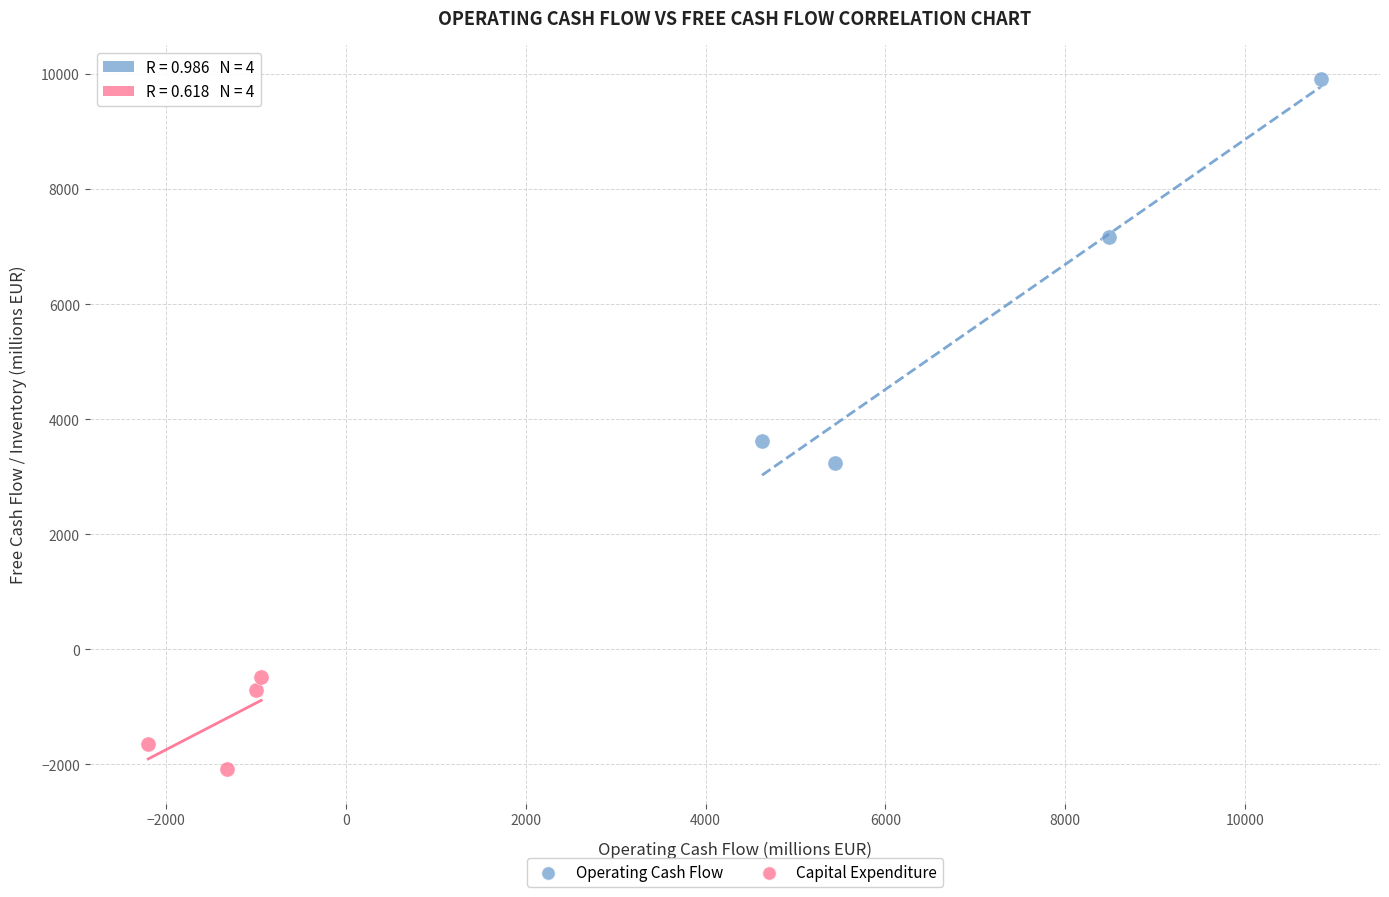

Which series has the widest spread of Y values?

Operating Cash Flow